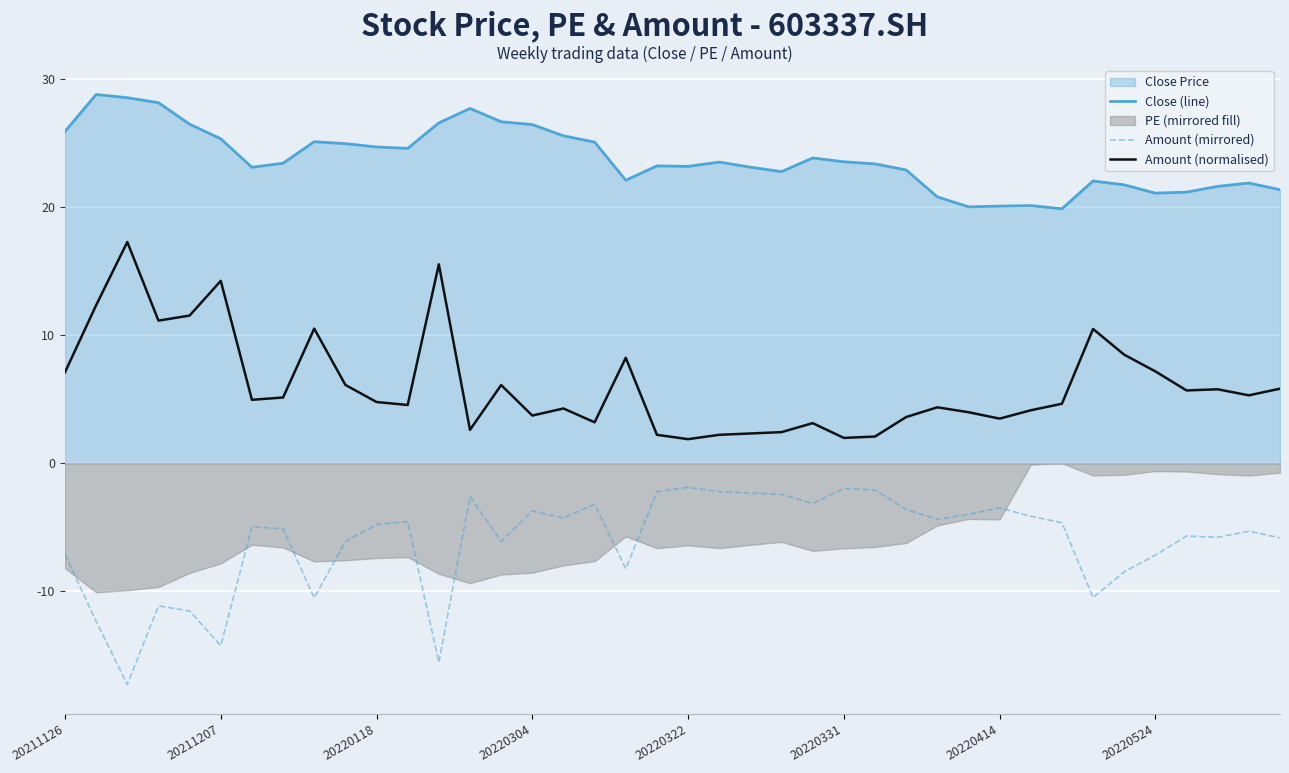

What is the average value of the Close (line) series?

23.8